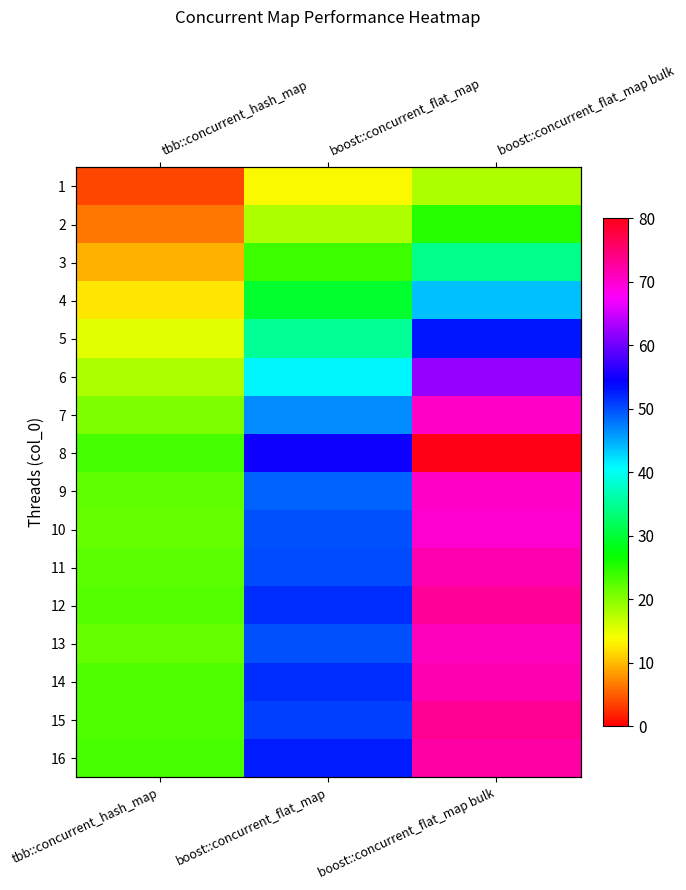

Count the number of data series in this chart.

16